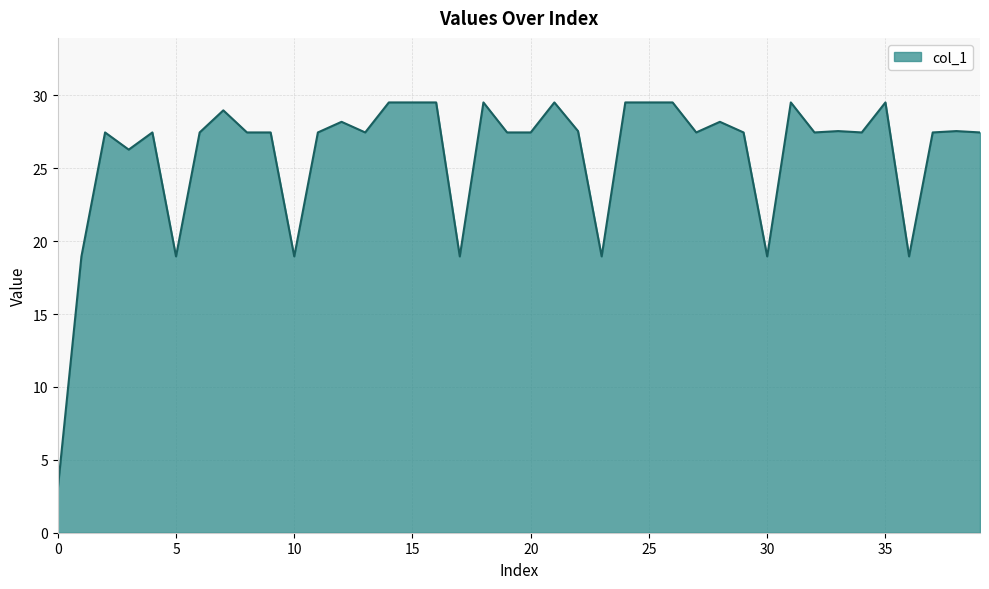

What is the minimum value shown in the chart?

3.0